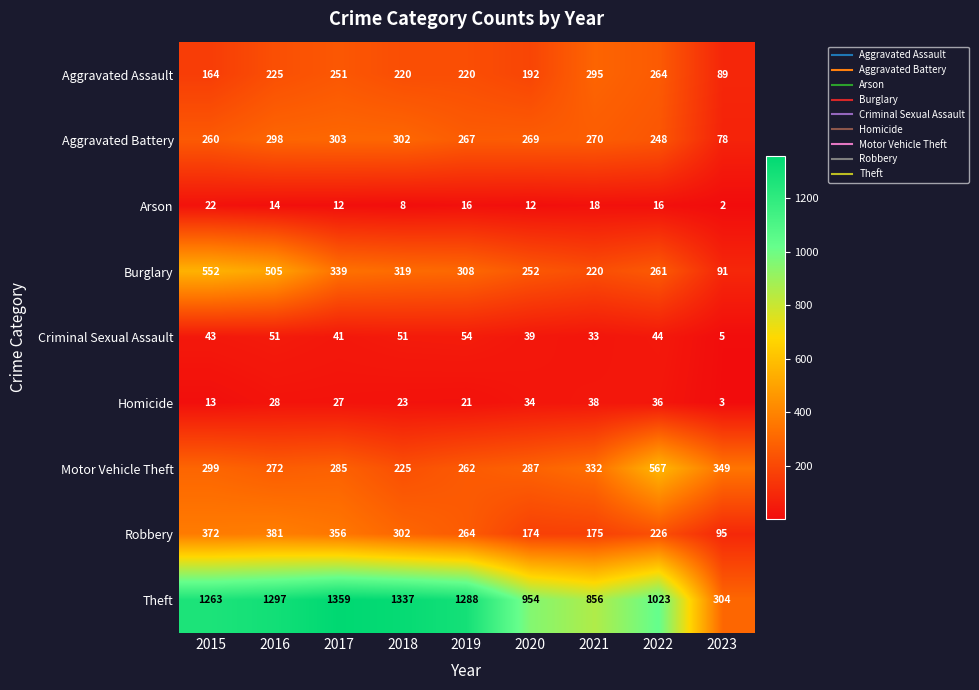

Which series has the widest spread of values?

Theft